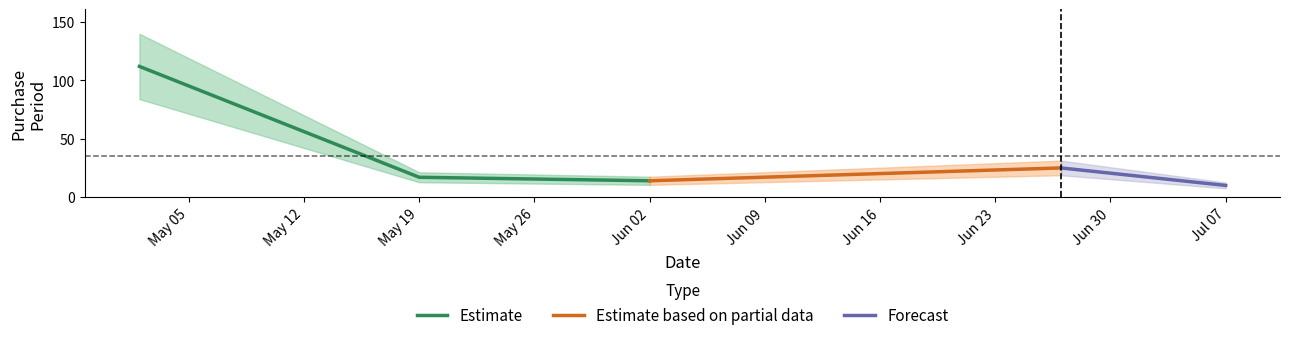

Rank the categories by value from highest to lowest.

2017-05-02, 2017-06-27, 2017-05-19, 2017-06-02, 2017-07-07